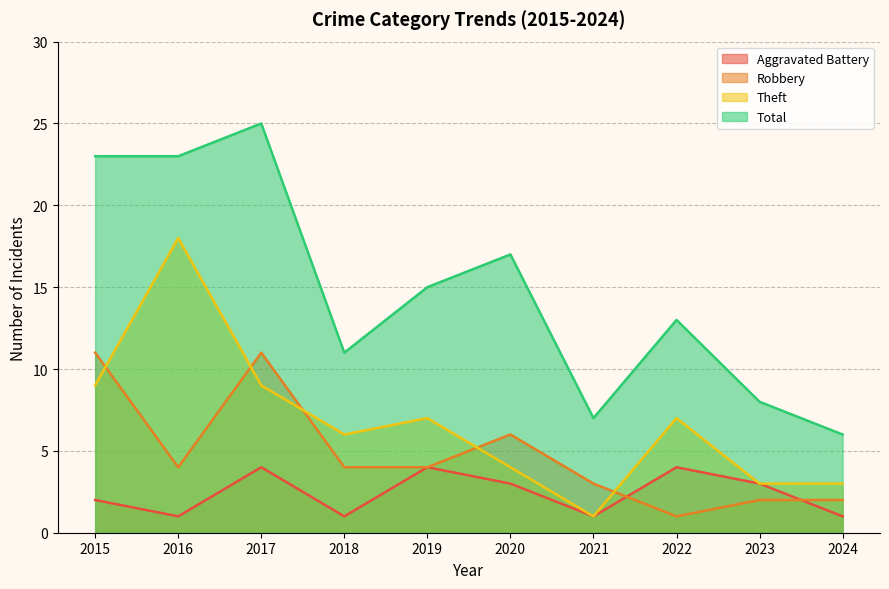

True or false: Total and Robbery intersect in this chart.

False